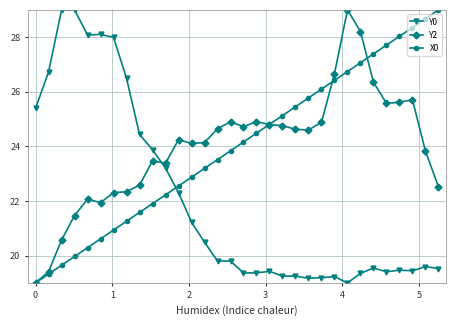

What is the value of the X0 point at the 4th from the left?

20.0